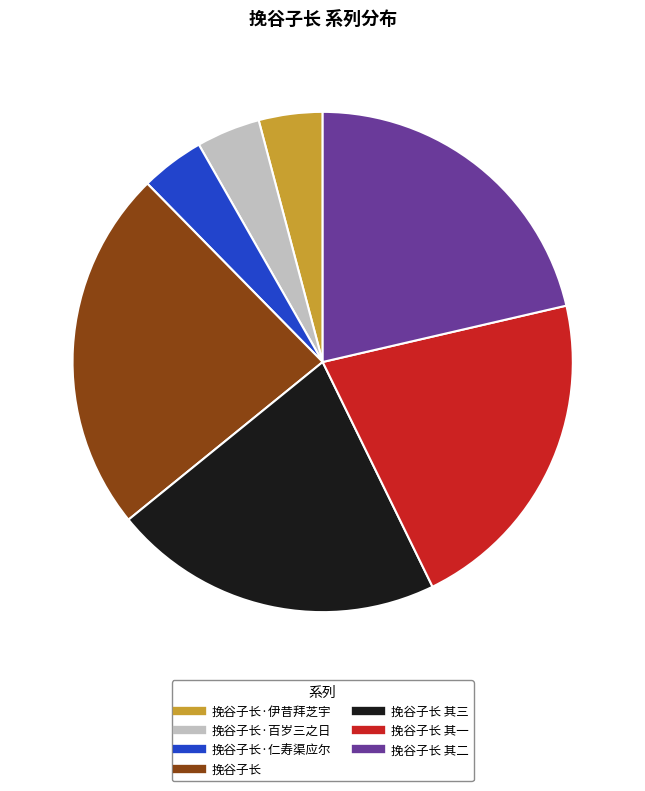

Is there any slice that represents more than half of the pie?

No